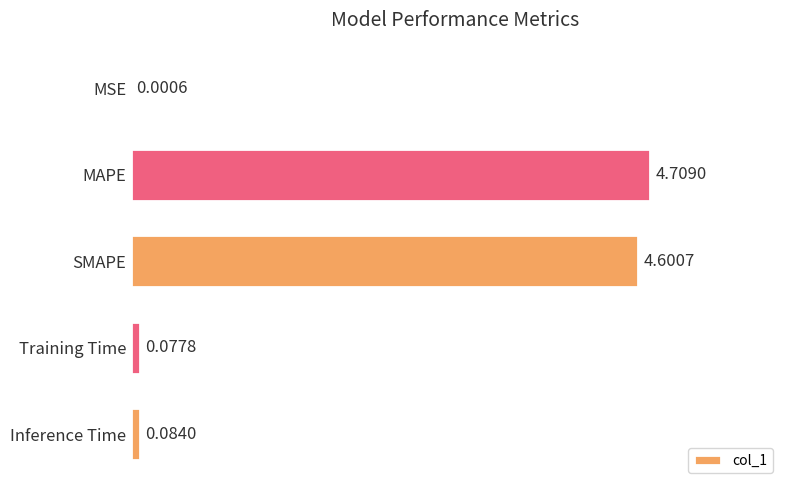

Which category has the highest value across all series?

MAPE